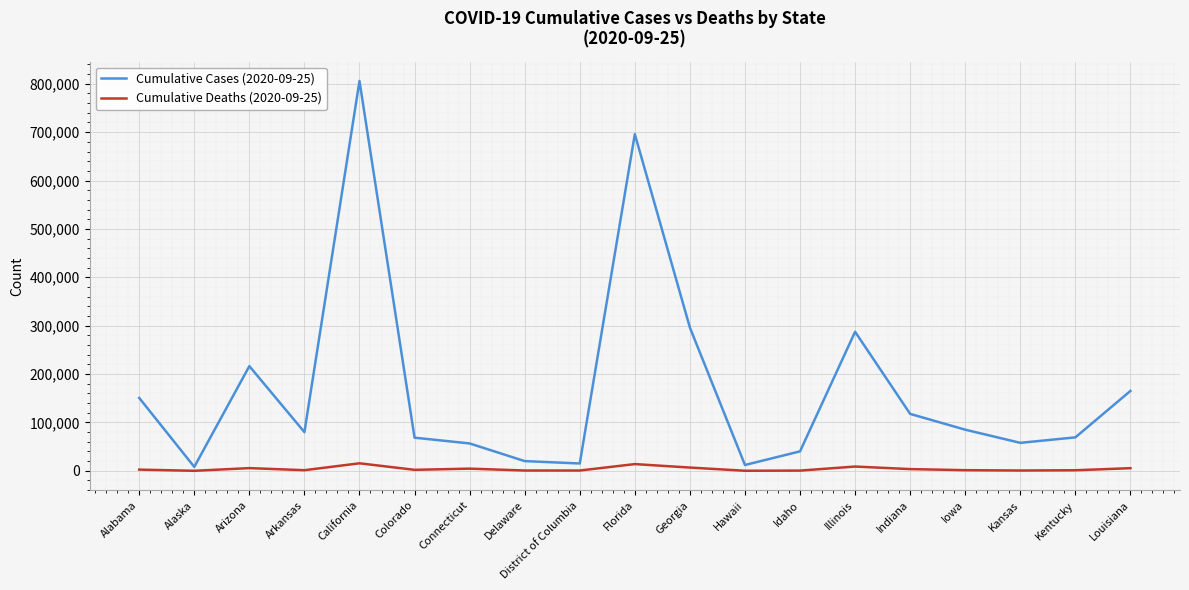

Where is the first local maximum for Cumulative Cases (2020-09-25)?

Arizona